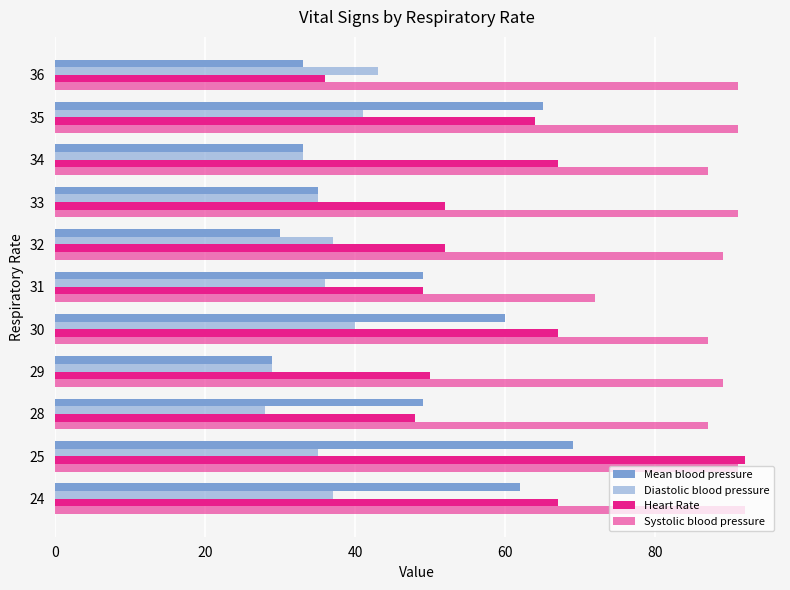

What is the average value of the Systolic blood pressure series?

88